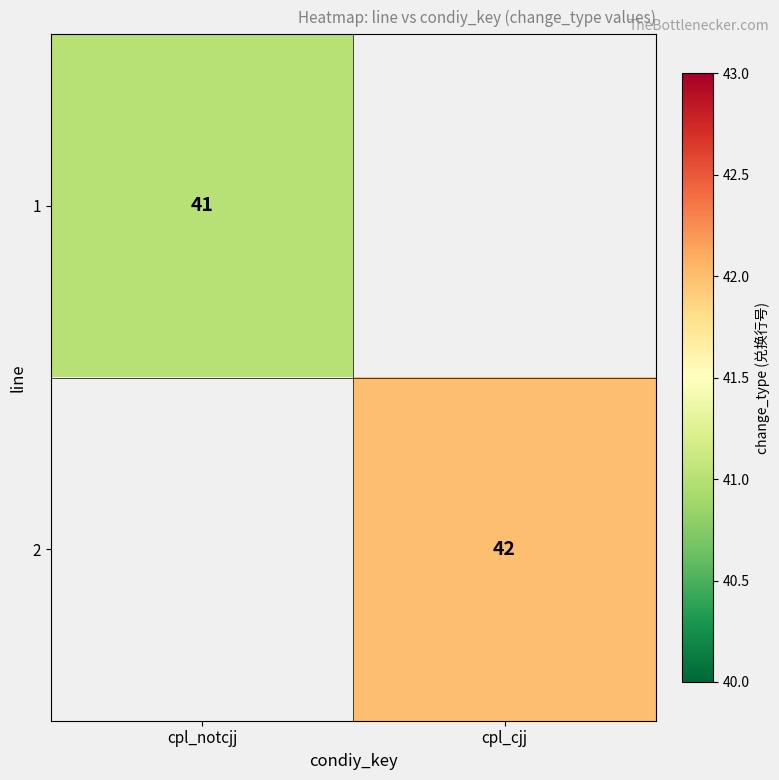

How many data points does each series have?

2